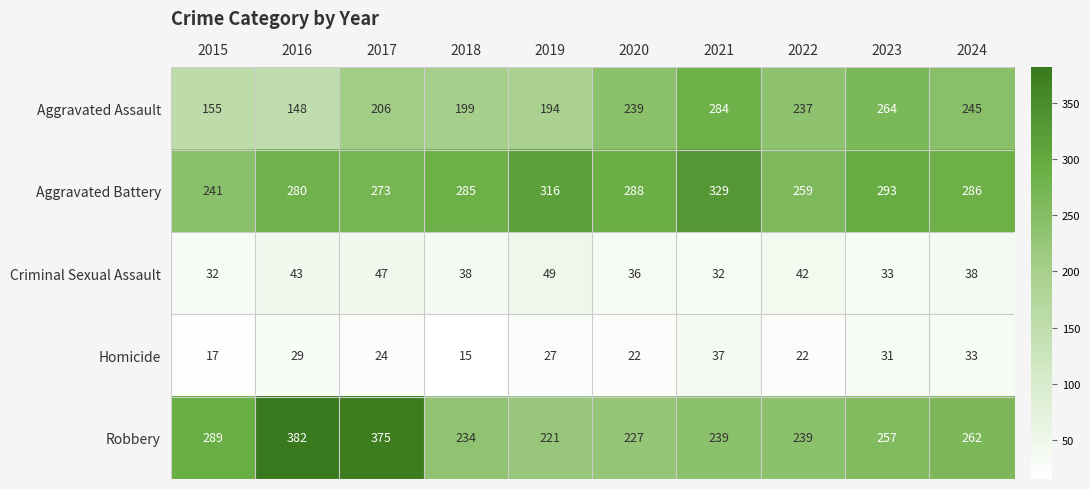

Where is Aggravated Assault nearest to the value 216?

2017